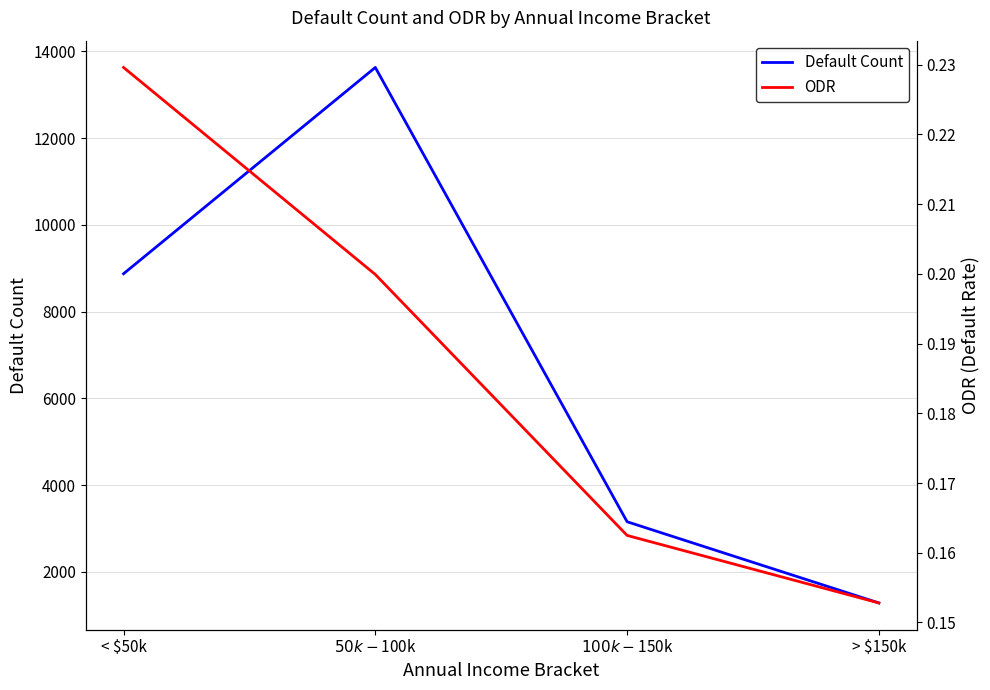

Count the ODR values in the range 0 to 1.

4